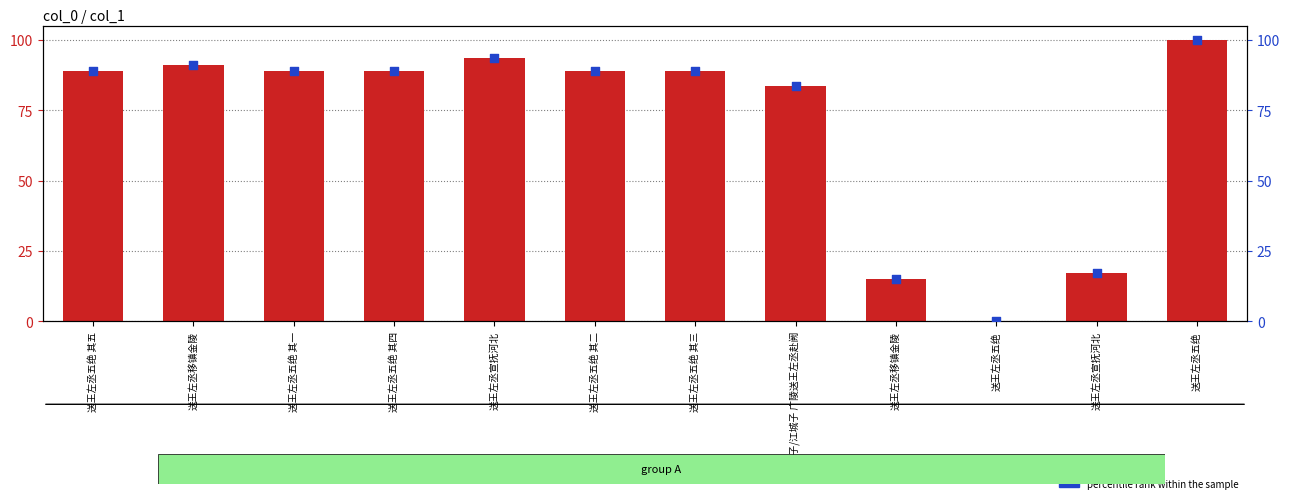

Which series reaches the minimum Y coordinate?

col_0 (scaled)